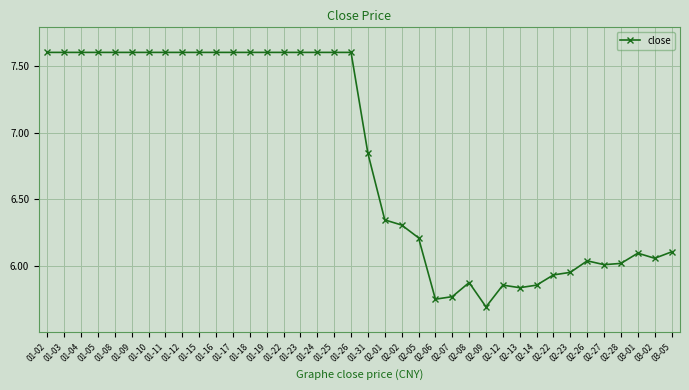

What is the label of the 34th point from the right?

01-08